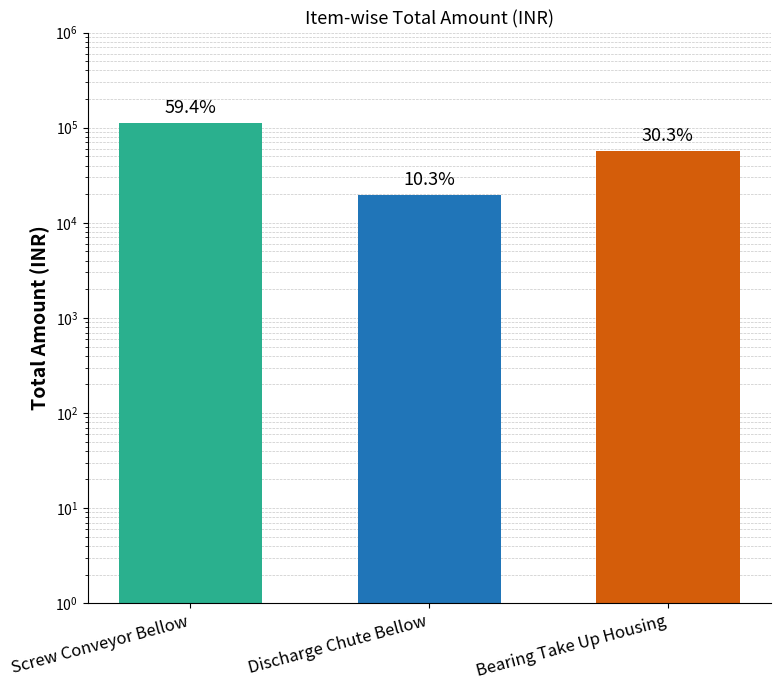

At which label is the value closest to 65921?

Bearing Take Up Housing